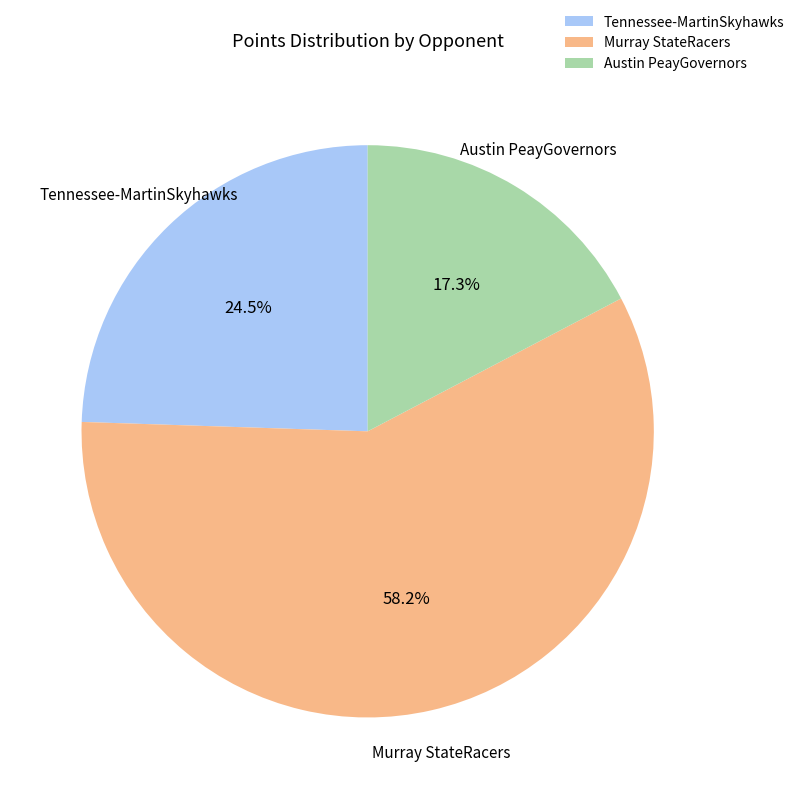

What portion of the pie excludes Murray StateRacers?

41.8%